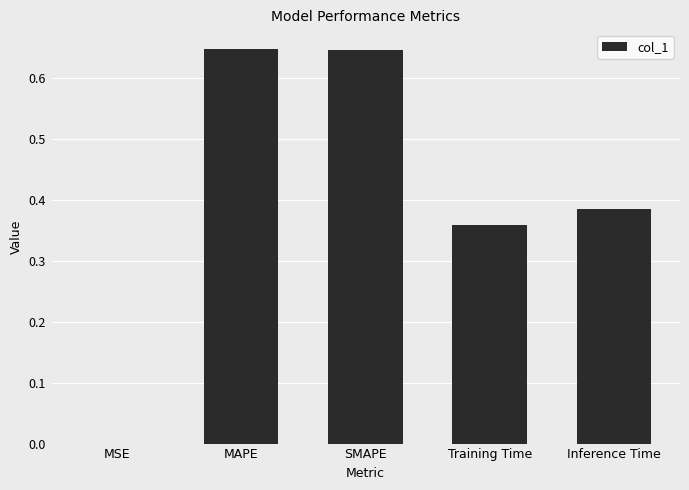

Between Training Time and Inference Time, which is larger?

Inference Time